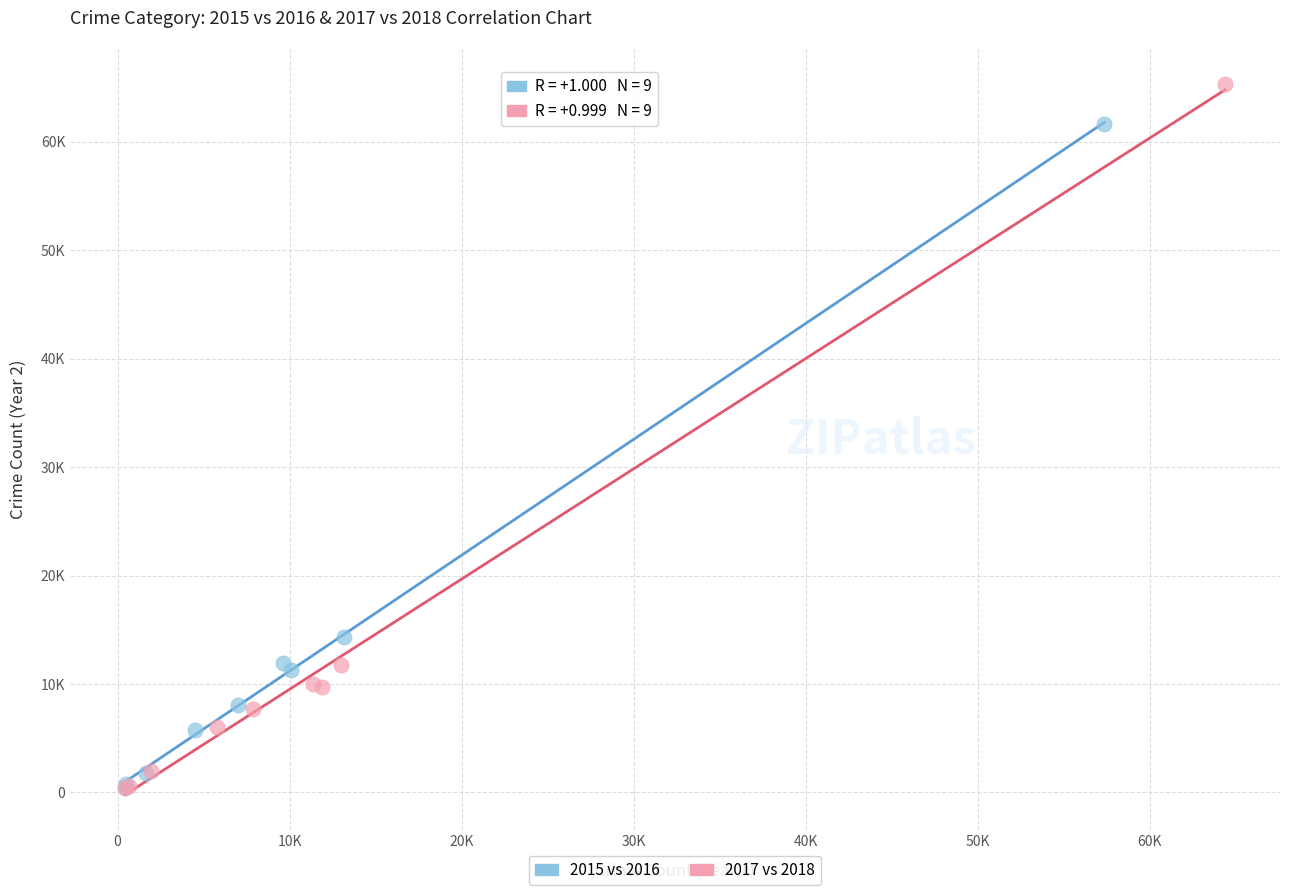

Which series has the widest spread of Y values?

2017 vs 2018